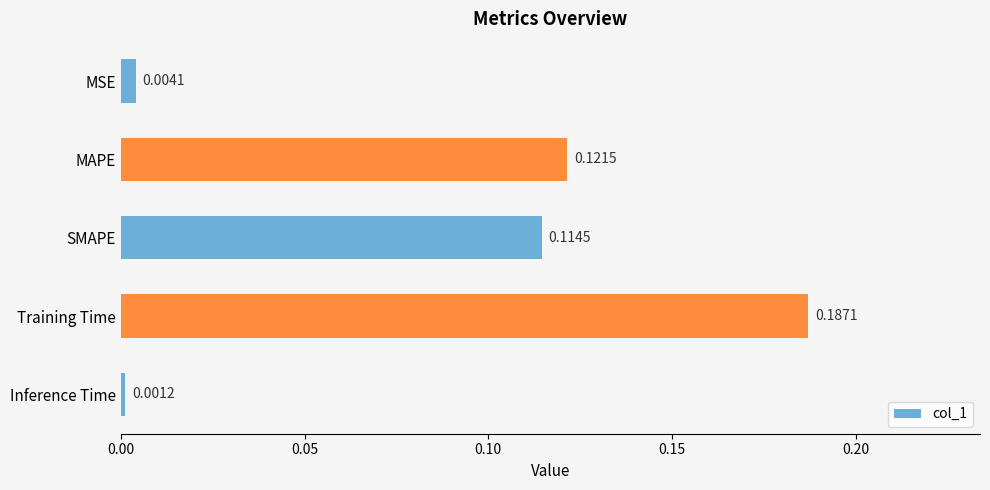

At which label is the value closest to 0?

Inference Time